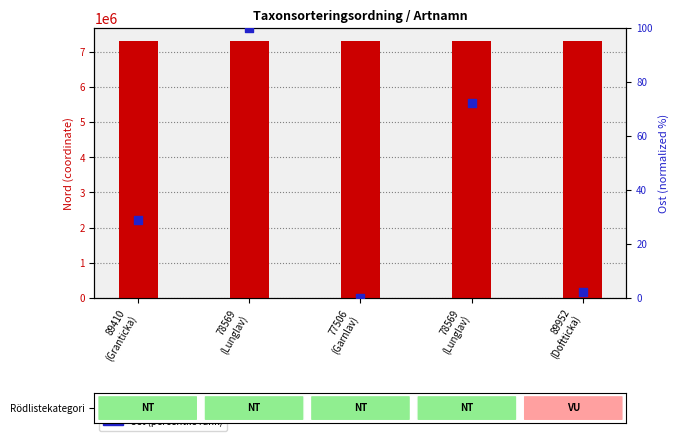

At how many categories does at least one series exceed 3526254?

5